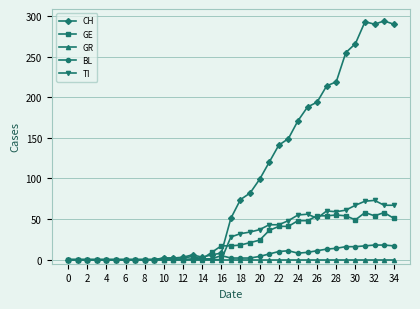

Which series has the largest total across all categories?

CH